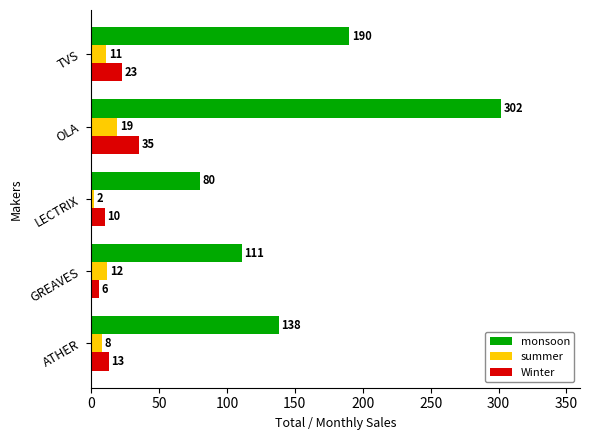

List the series in order of their peak value, highest first.

monsoon, Winter, summer